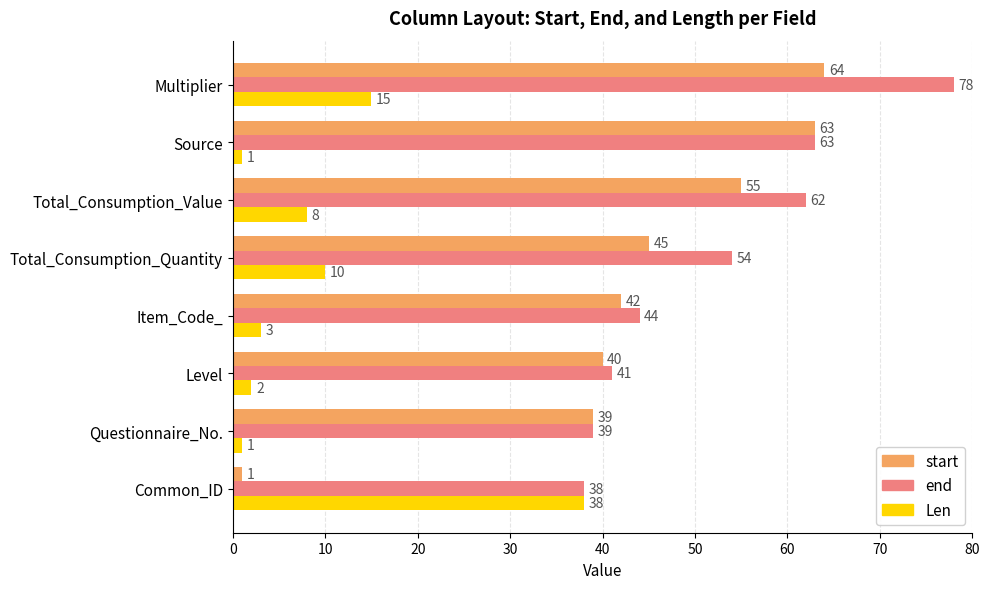

What is the difference between the maximum and minimum values in the end series?

40